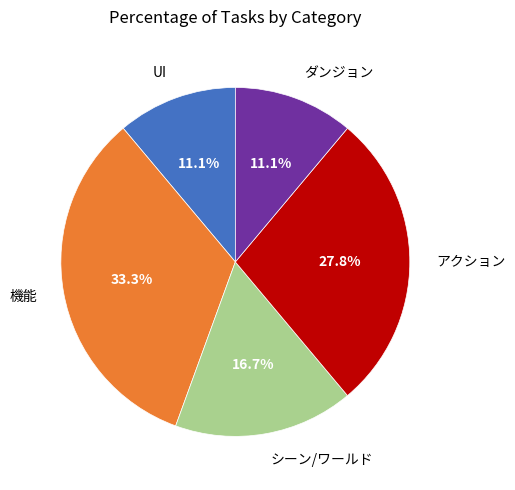

Does any single category account for the majority?

No